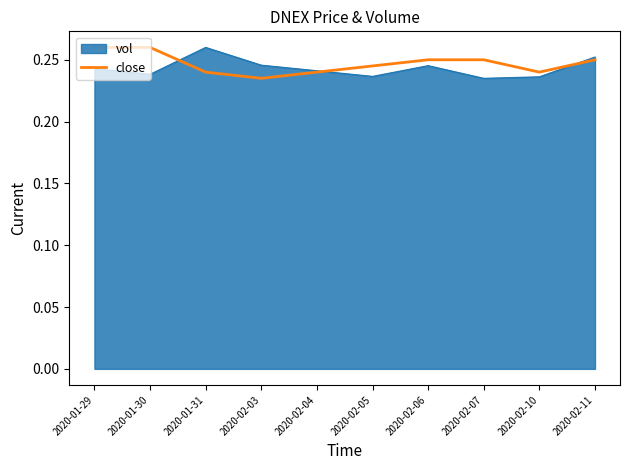

What position from the right is 2020-02-04?

6